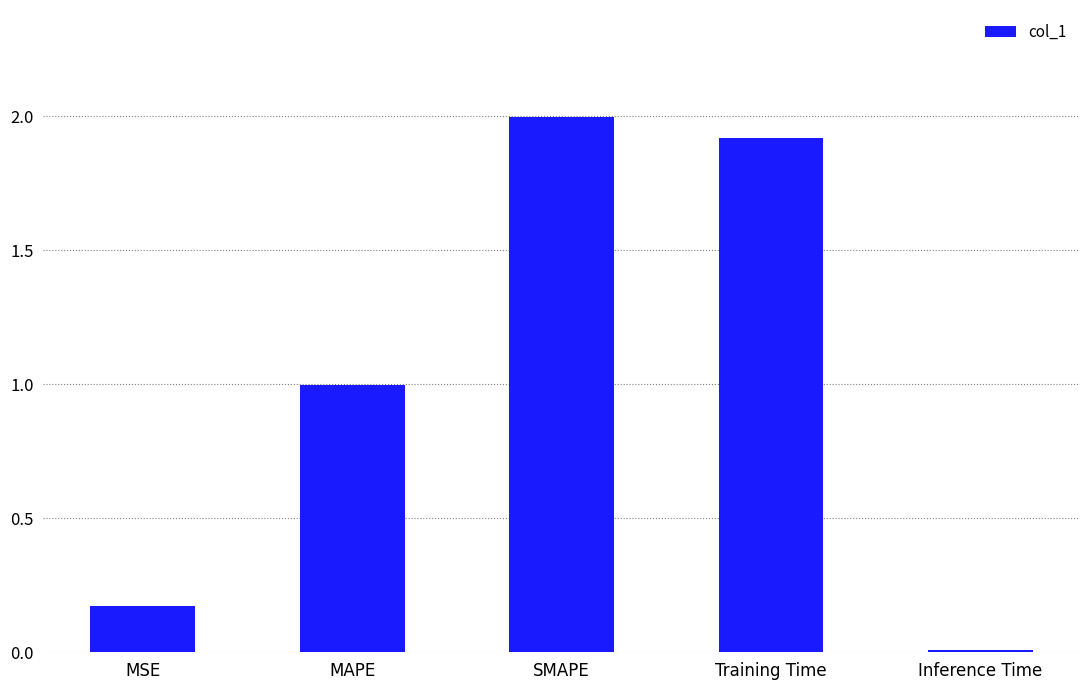

What is the sum of the values at Training Time and Inference Time?

1.9